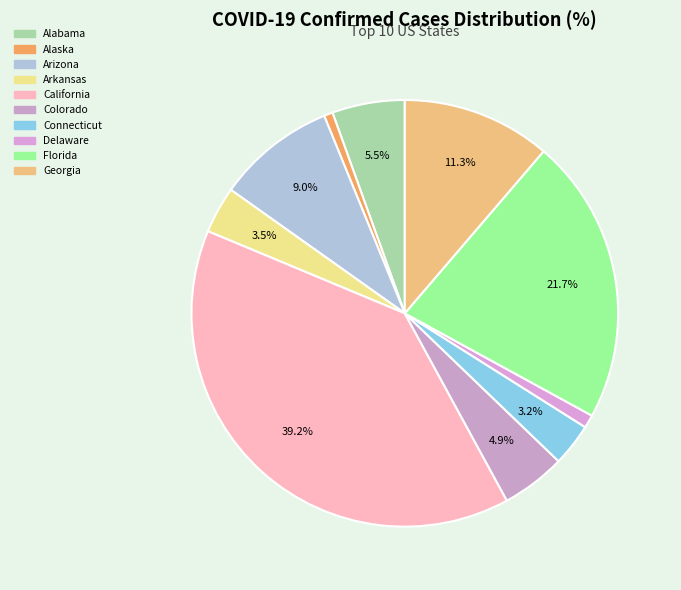

Which category has the smallest portion of the pie?

Alaska